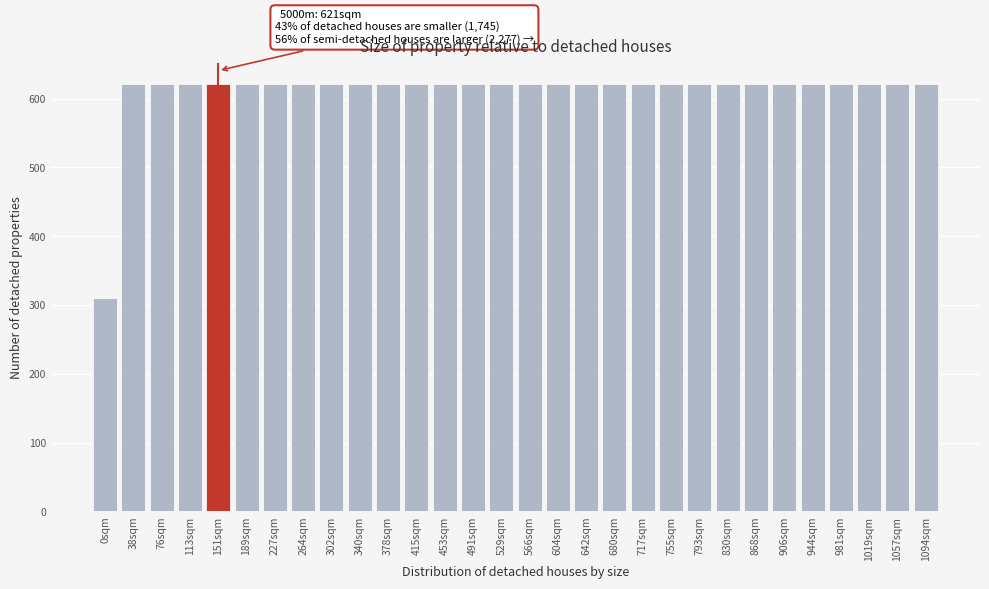

Reading right to left, extract all data points from this chart.

620.8	620.8	620.8	620.8	620.8	620.8	620.8	620.8	620.8	620.8	620.8	620.8	620.8	620.8	620.8	620.8	620.8	620.8	620.8	620.8	620.8	620.8	620.8	620.8	620.8	620.8	620.8	620.8	620.8	310.4